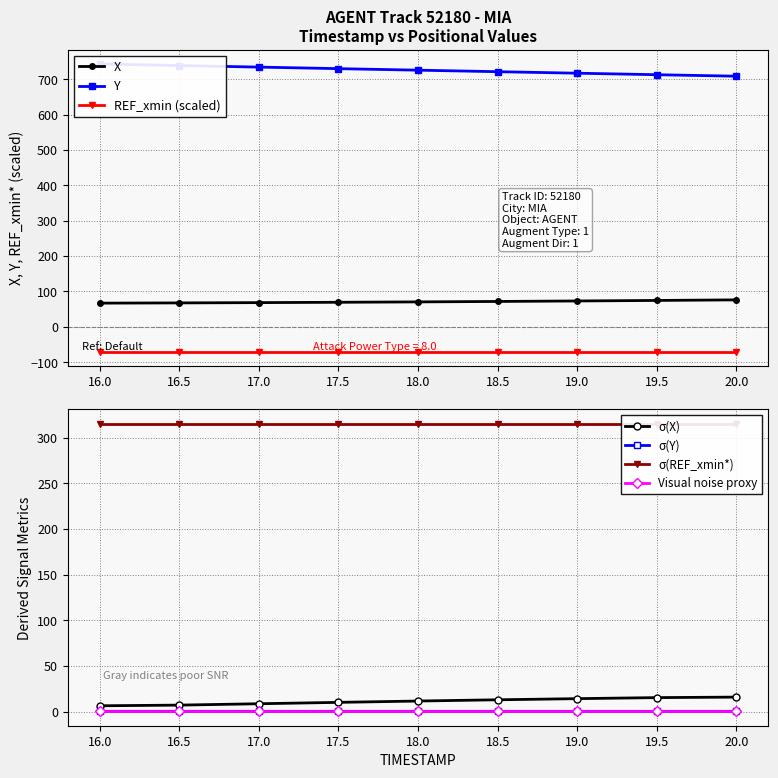

The value of Y at 19.0 is 1017.7. True or false?

False